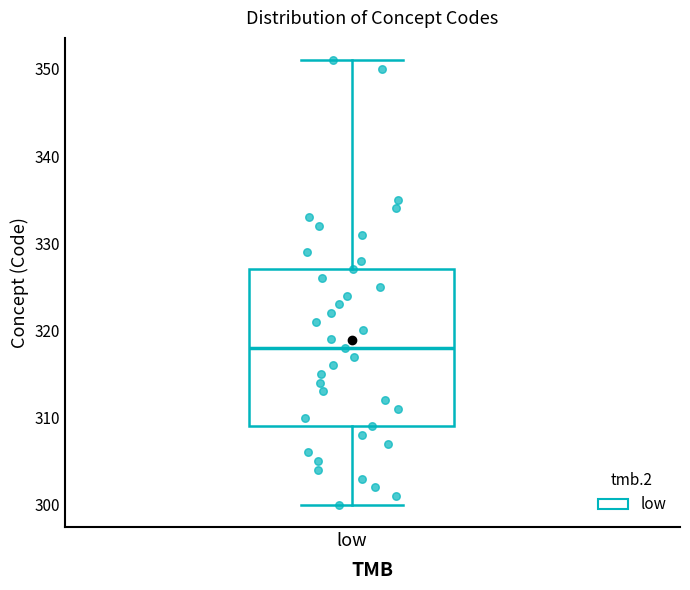

Where is the upper edge of the box for low on the y-axis? The values are not printed on the chart, so give them approximately, as read against the axis.

327